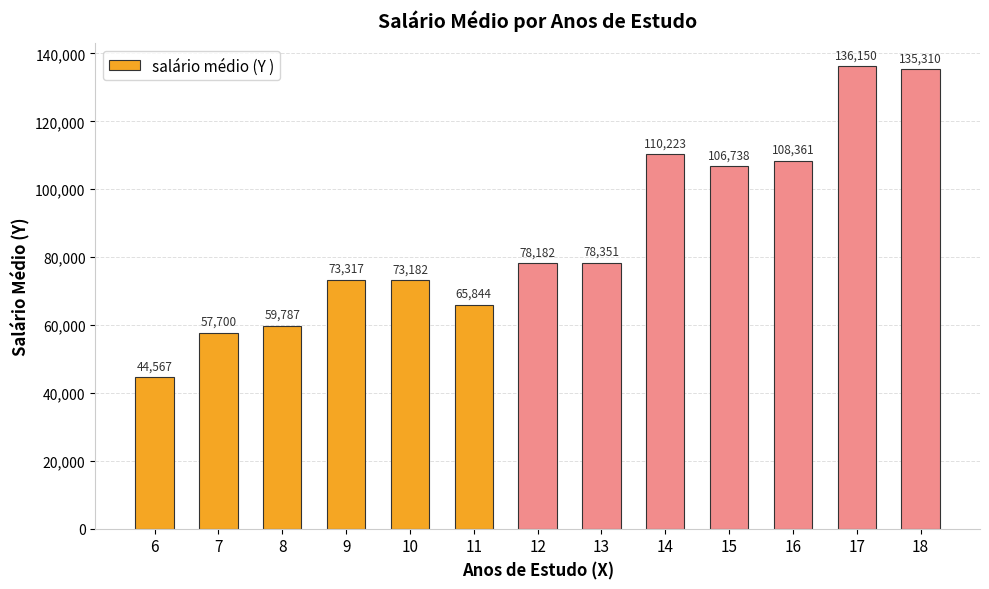

What is the value of the 11th bar from the left?

108361